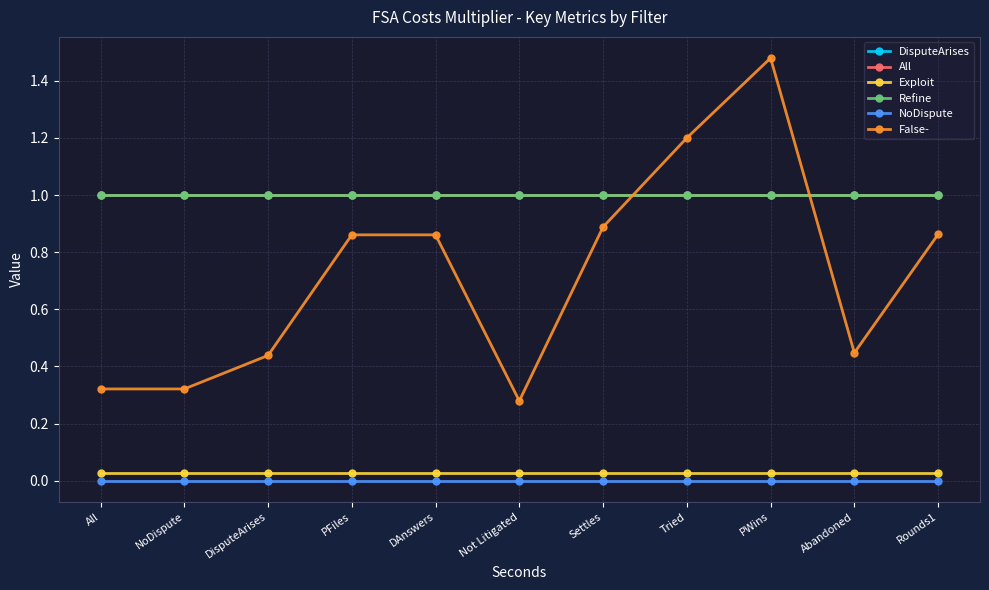

Is the value of Refine at PFiles greater than the value of All at All?

No